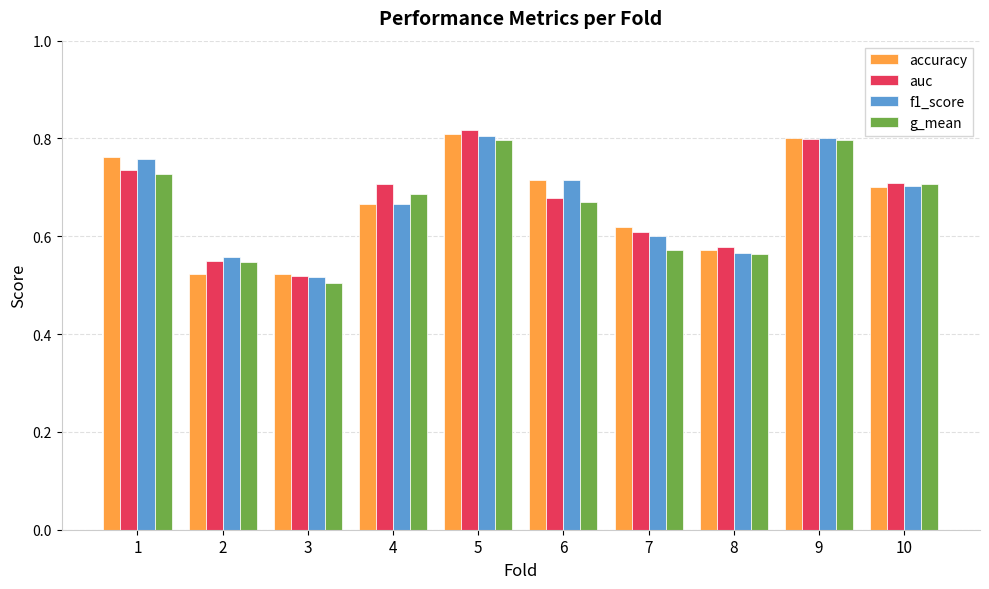

The value of g_mean at 8 is 0.6. True or false?

True